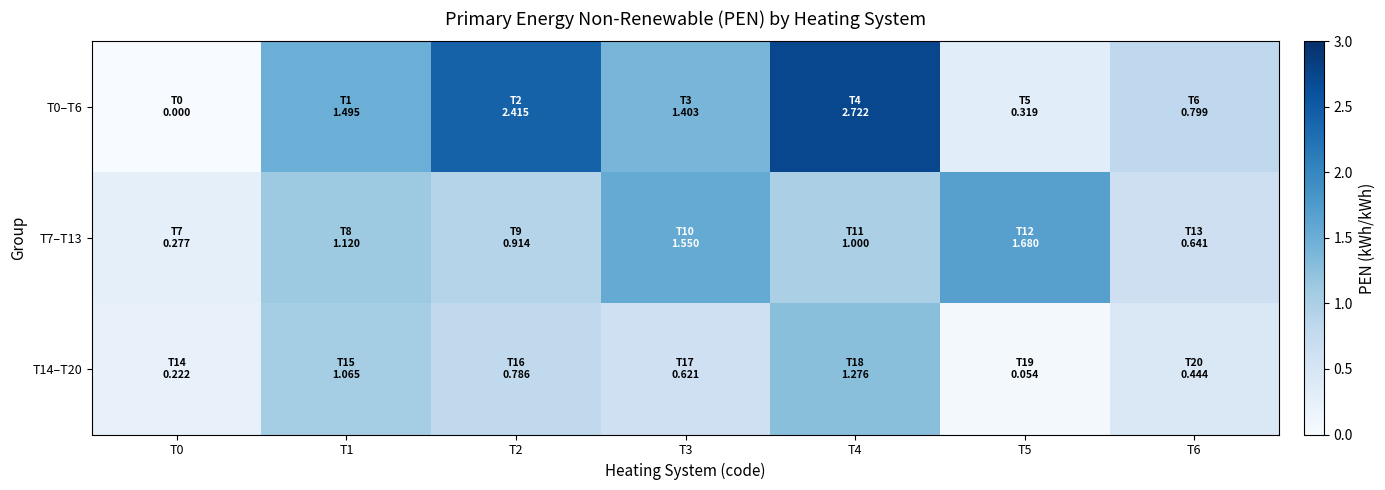

Reading left to right, list all the values displayed in this chart.

T0–T6: T0=0.0	T1=1.5	T2=2.4	T3=1.4	T4=2.7	T5=0.3	T6=0.8
T7–T13: T0=0.3	T1=1.1	T2=0.9	T3=1.6	T4=1.0	T5=1.7	T6=0.6
T14–T20: T0=0.2	T1=1.1	T2=0.8	T3=0.6	T4=1.3	T5=0.1	T6=0.4